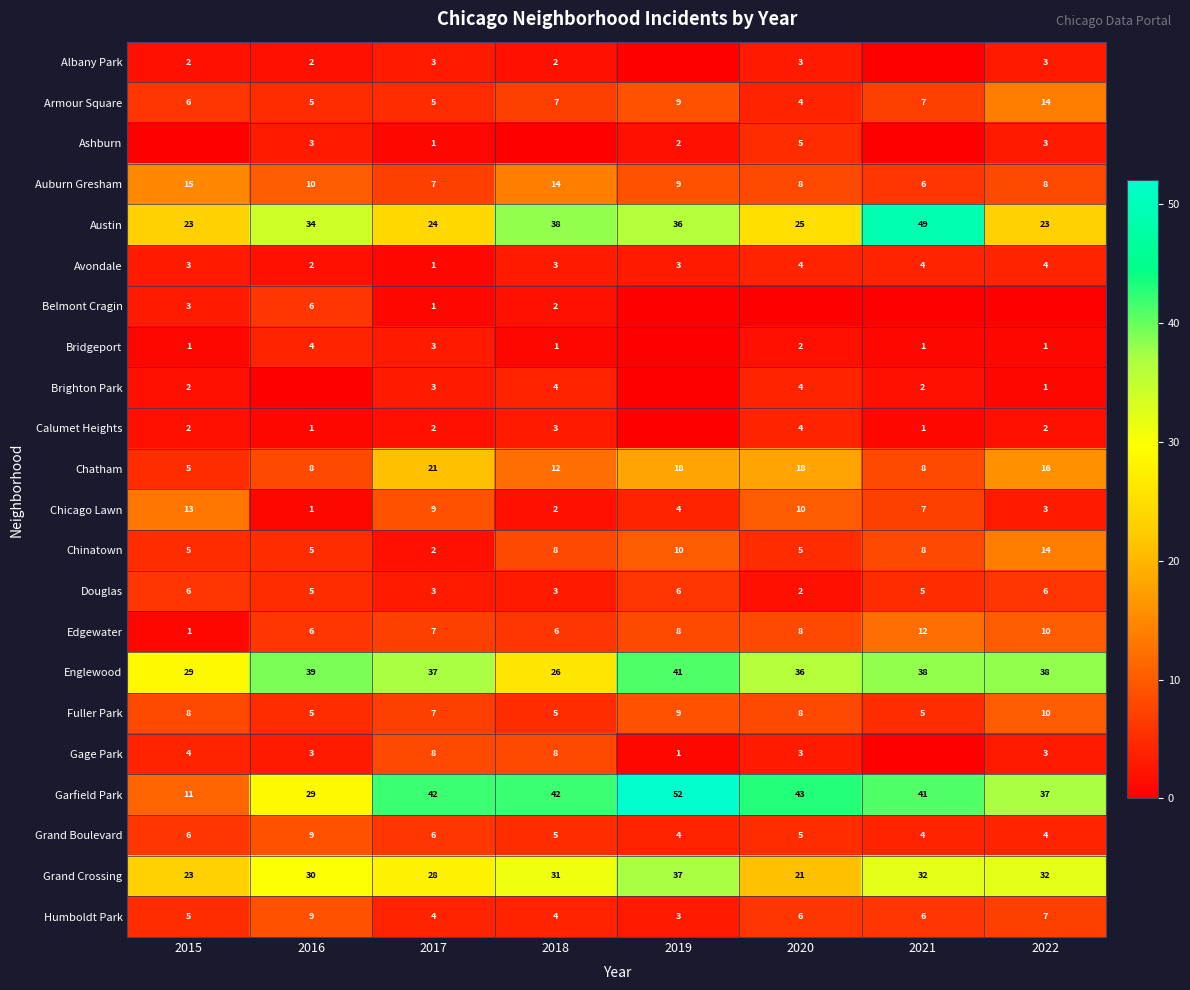

What is the sum of the Chicago Lawn values at 2017 and 2021?

16